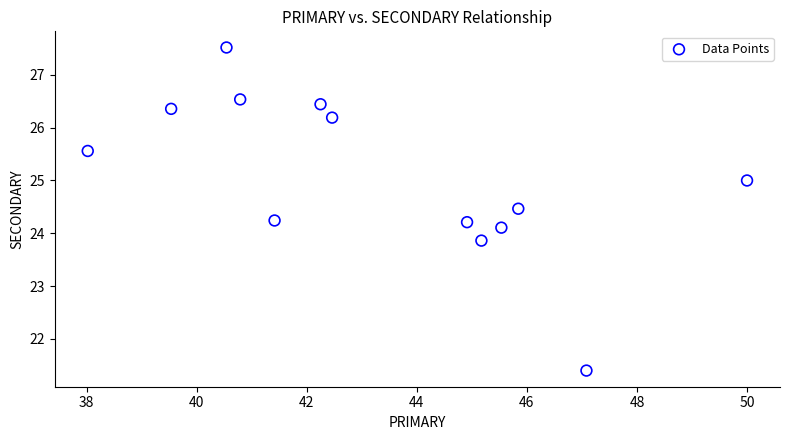

What is the range of Y values (max minus min)?

6.1